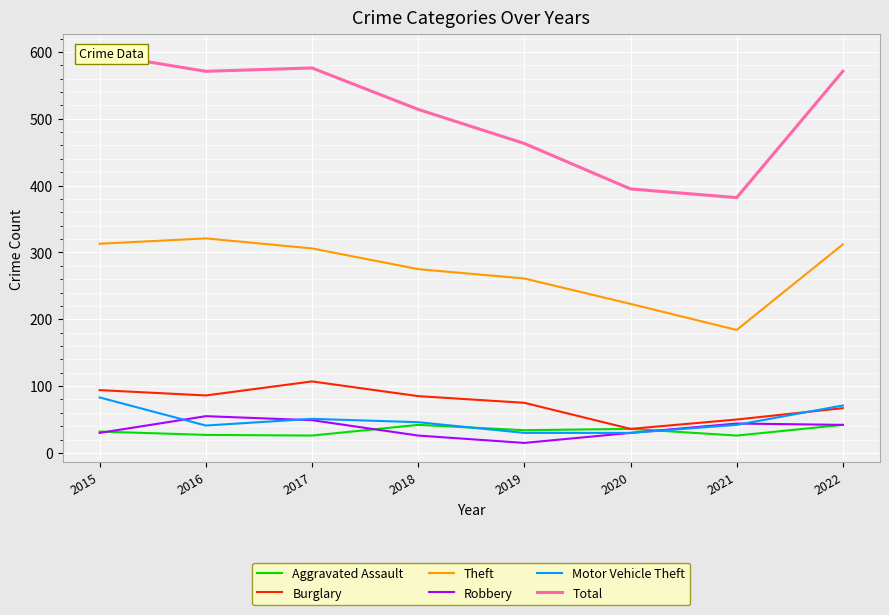

What is the value of the Robbery point at the 8th from the left?

42